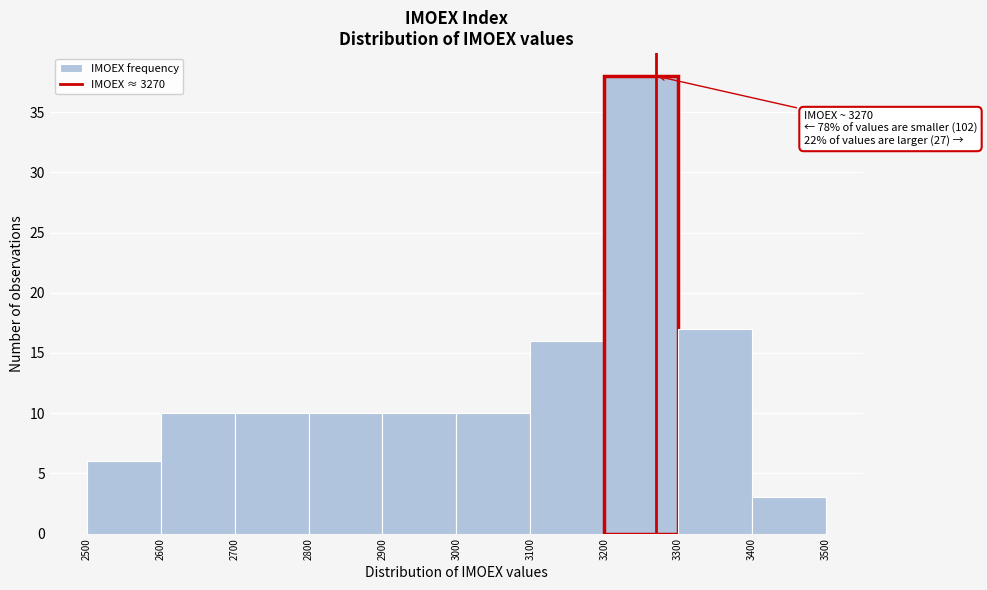

Which range on the x-axis has the tallest bar?

3200 to 3300